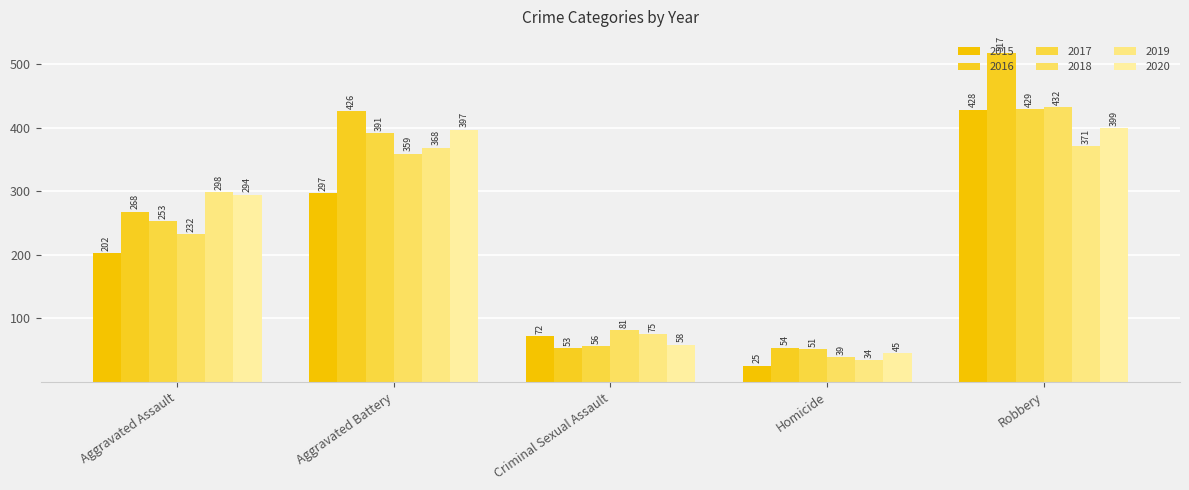

How many data points does each series have?

5